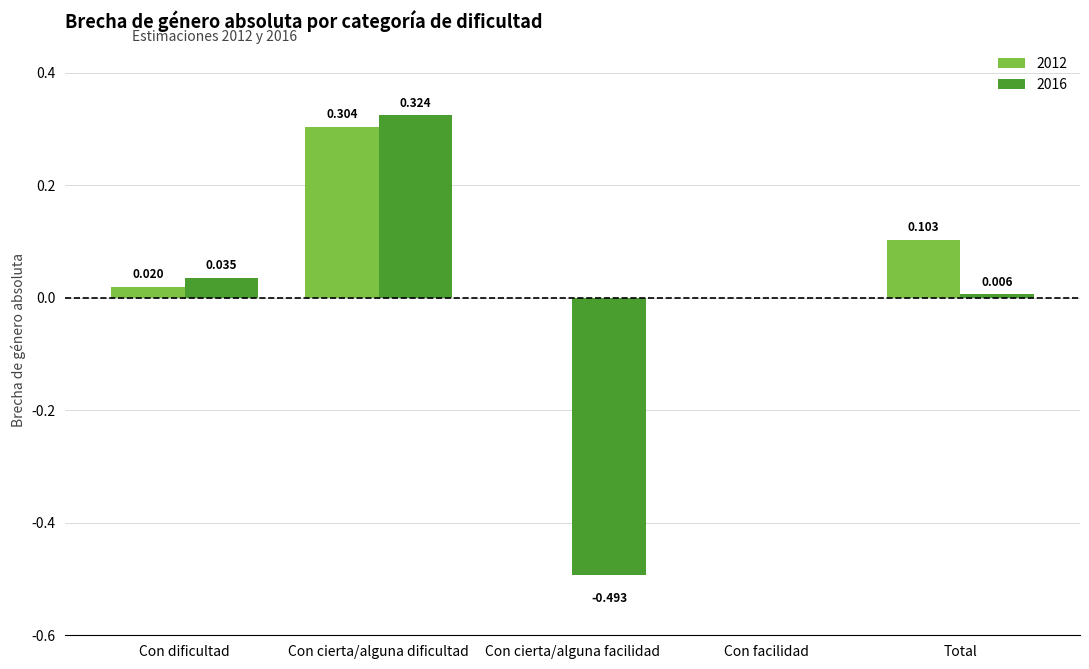

At which category is the sum across all series the highest?

Con cierta/alguna dificultad